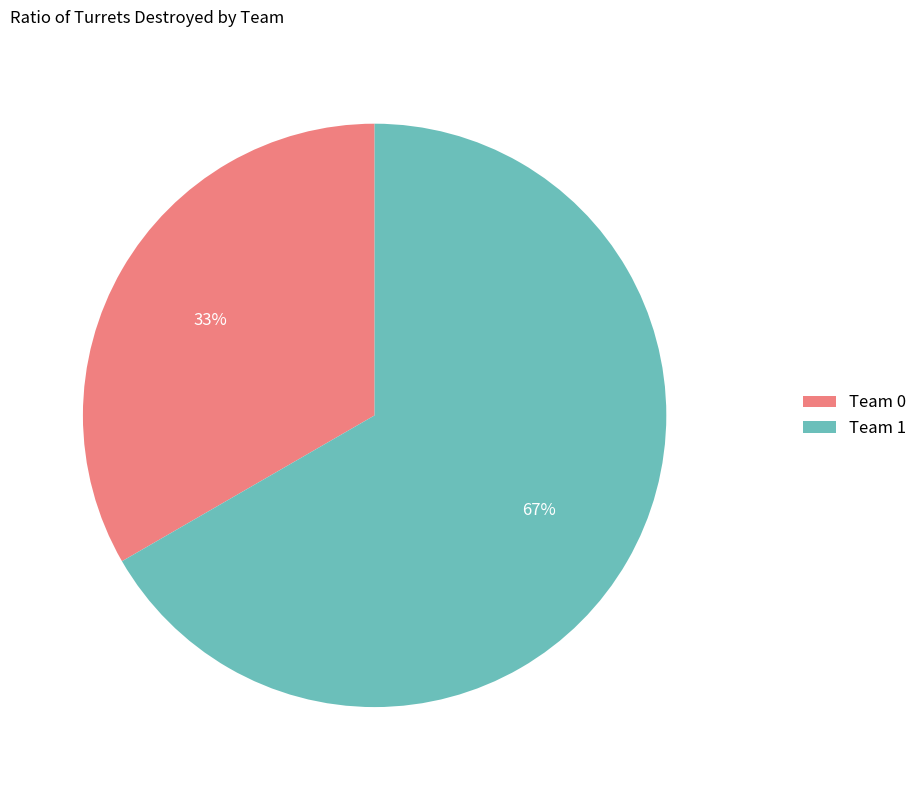

Which slice represents more than half of the pie?

Team 1